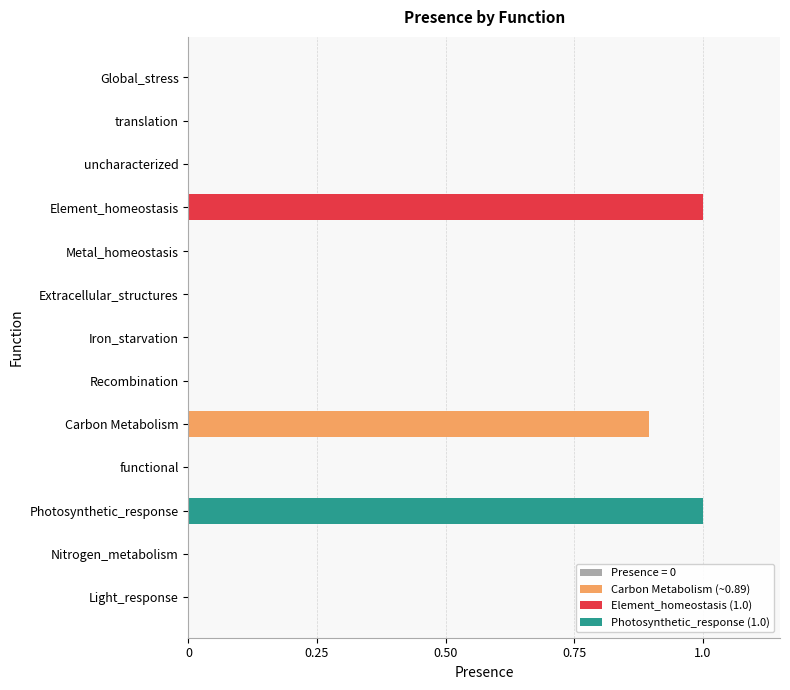

Does the chart contain stacked bars?

No